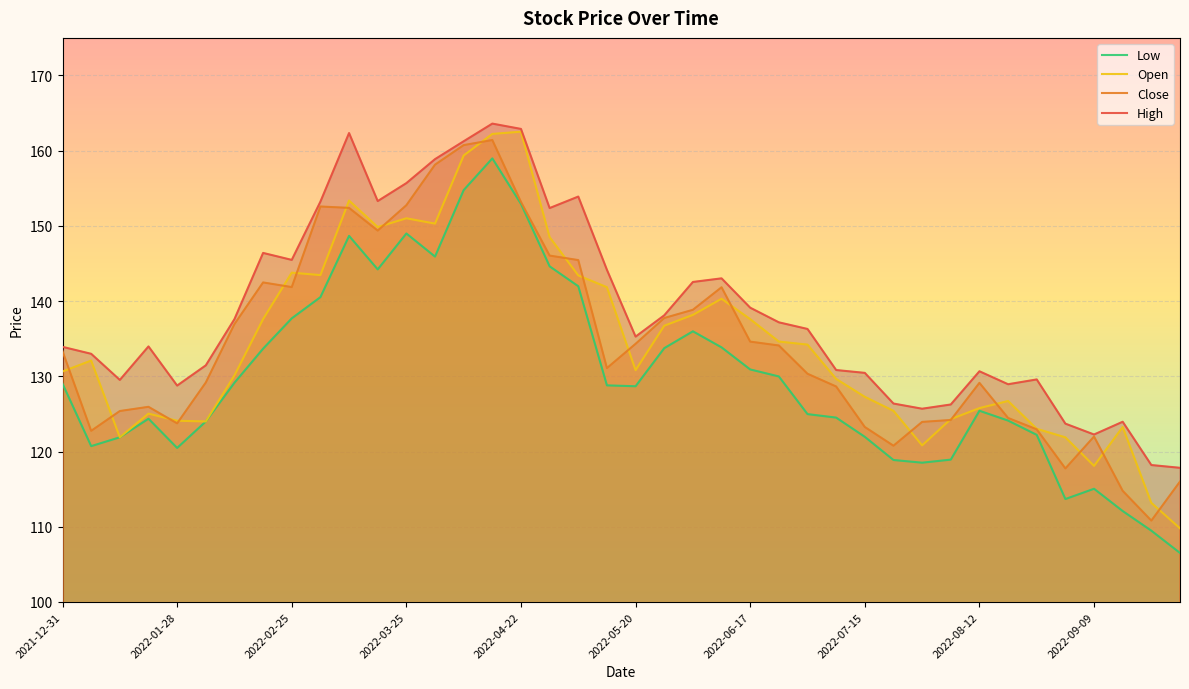

What is the value of the Low point at the 1st from the left?

129.0